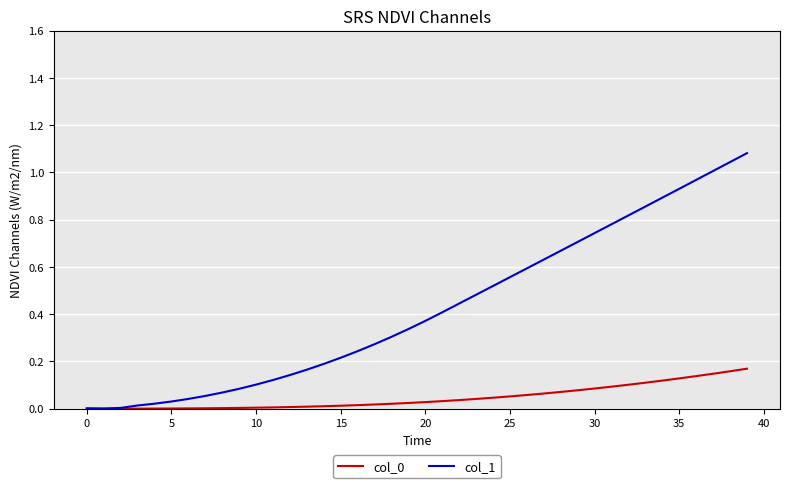

How many lines are shown in the chart?

2